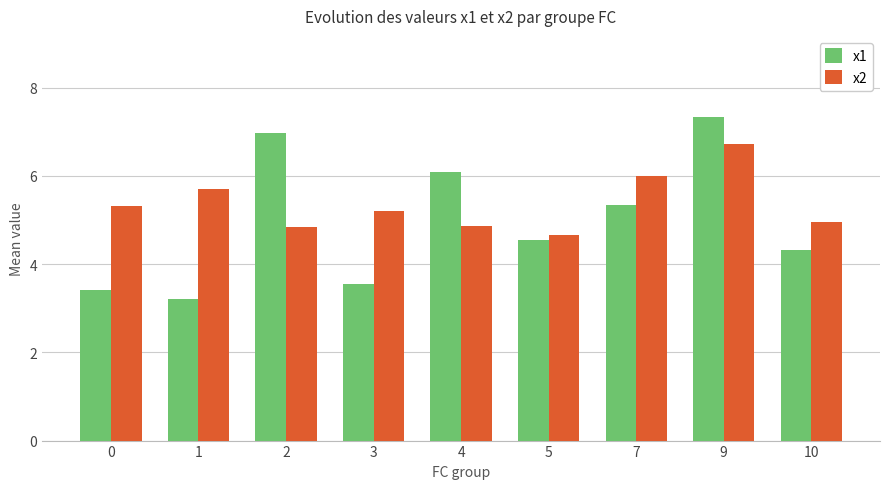

At which category is the sum across all series the highest?

9